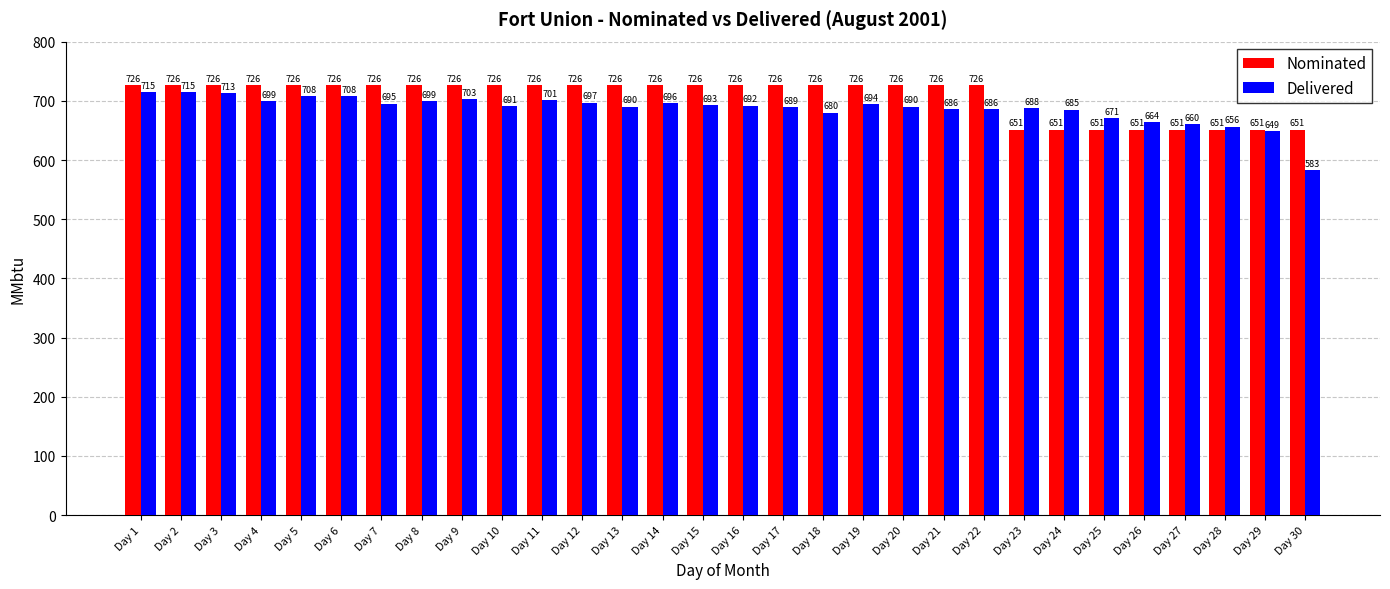

What is the lowest value of the Nominated series?

651